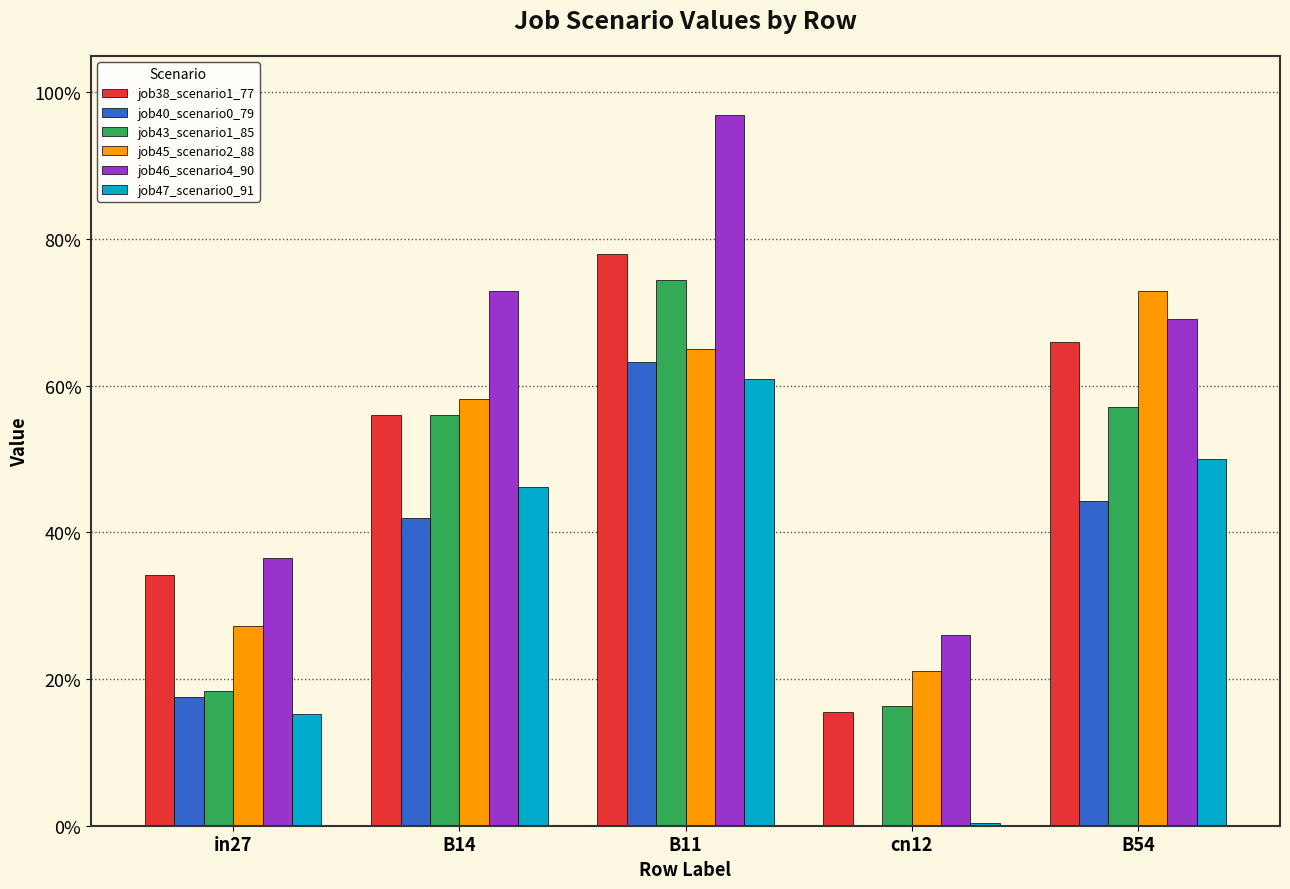

The value of job43_scenario1_85 at B11 is 1.1. True or false?

False